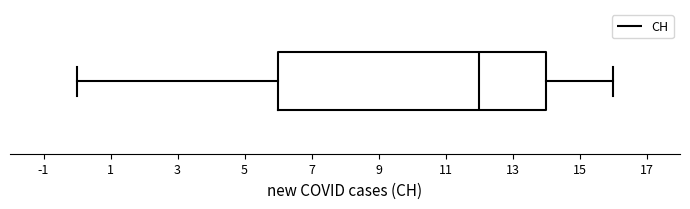

Transcribe this box plot: give where the median line is, the range the box spans, and where the two whiskers end, as read against the x-axis. The values are not printed on the chart, so give them approximately, as read against the axis.

median 12, box 6 to 14, whiskers 0 to 16